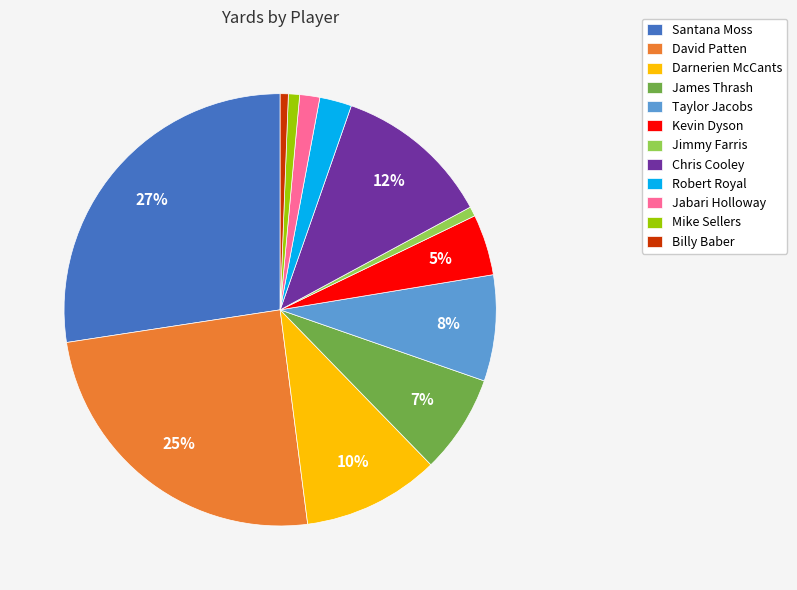

True or false: James Thrash accounts for 14% of the total.

False